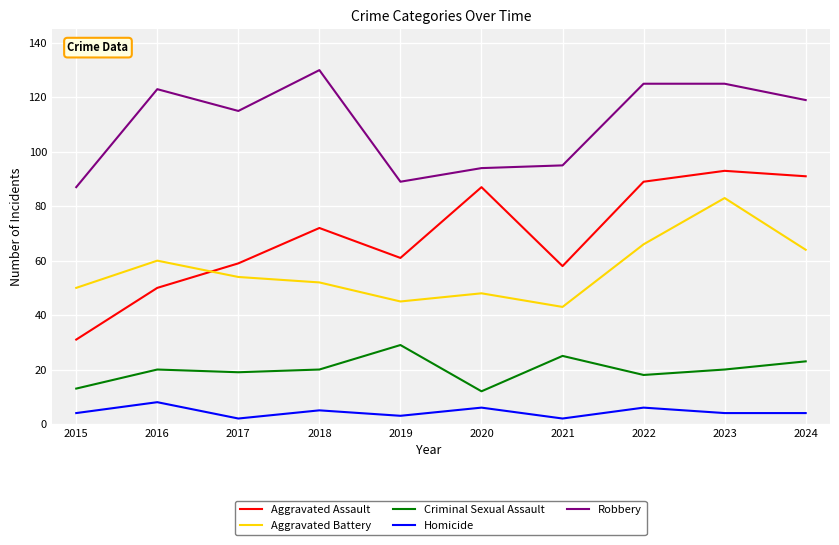

What is the maximum value shown in the chart?

130